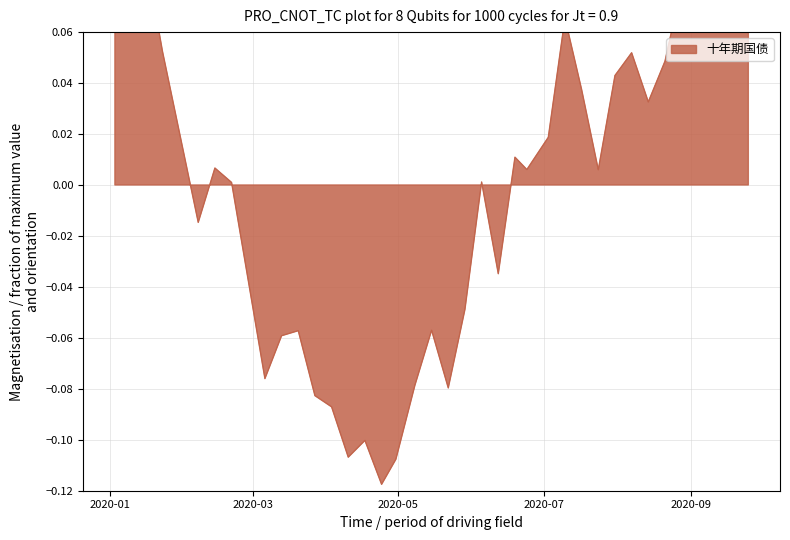

The chart shows a value of -0.0 at 2020-03-06. True or false?

False